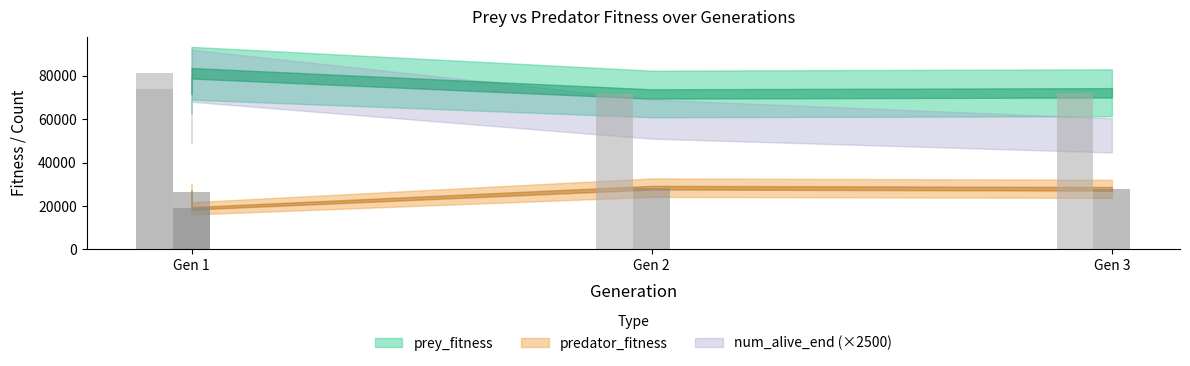

What is the difference between the maximum and minimum values in the prey_fitness series?

9529